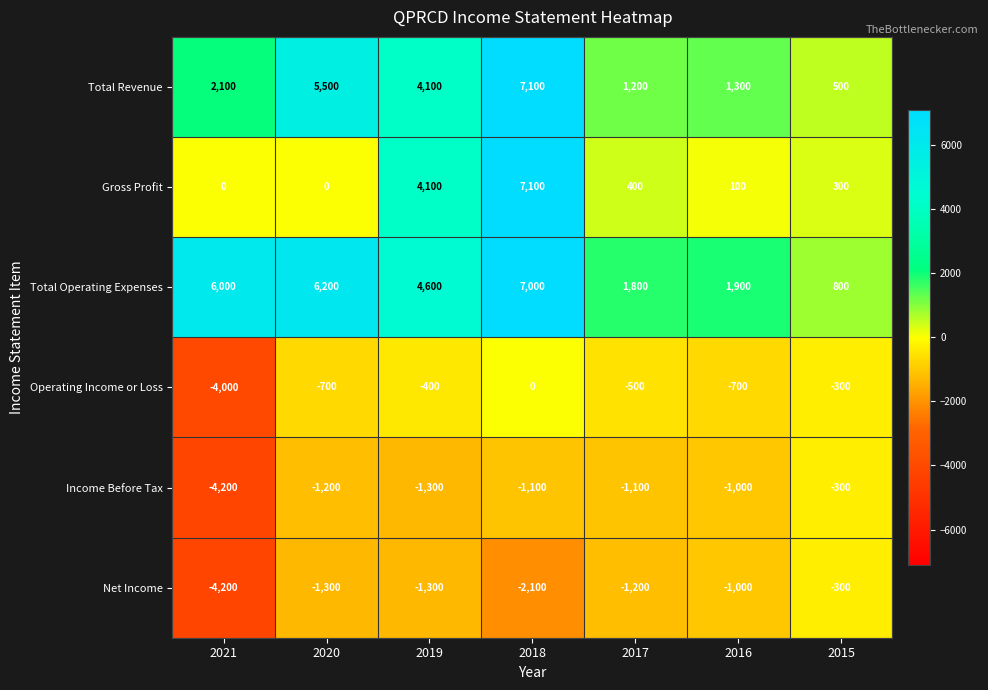

At how many categories does at least one series exceed 5803?

3